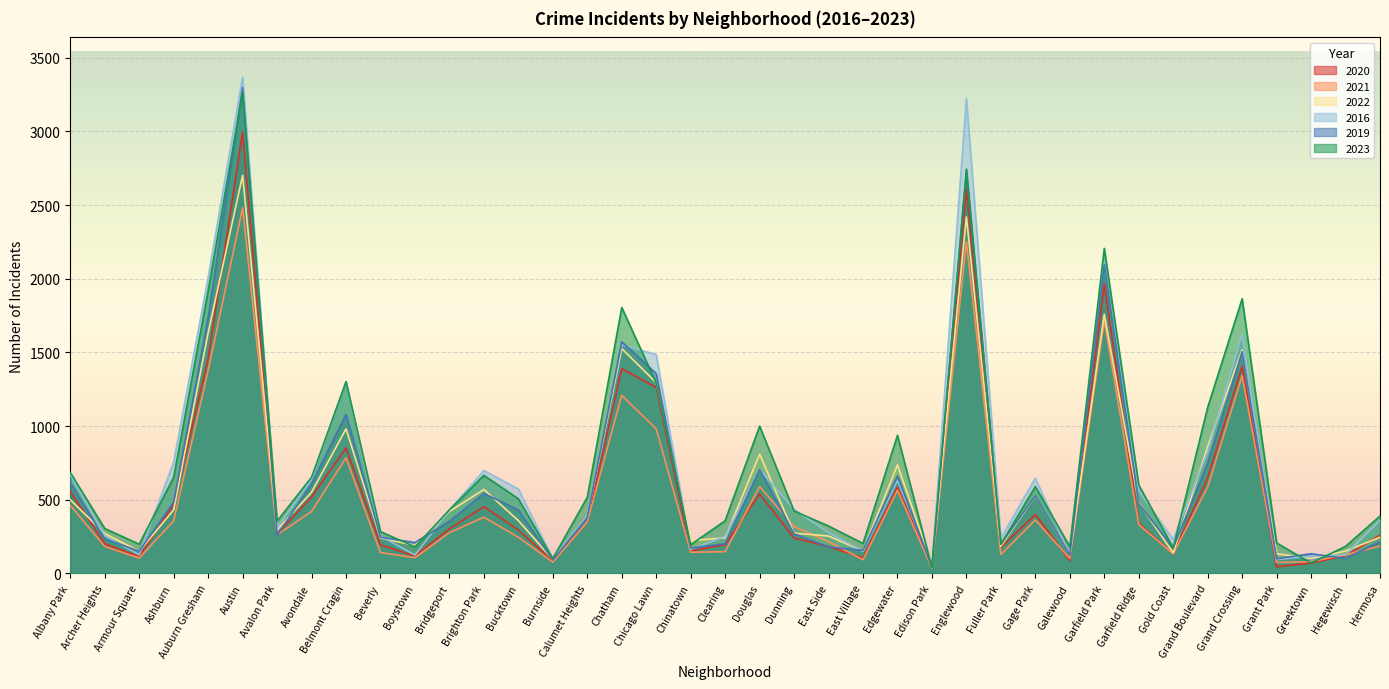

Rank the categories by 2022 value from highest to lowest.

Austin, Englewood, Garfield Park, Auburn Gresham, Chatham, Grand Crossing, Chicago Lawn, Belmont Cragin, Grand Boulevard, Douglas, Edgewater, Brighton Park, Avondale, Gage Park, Albany Park, Garfield Ridge, Ashburn, Bridgeport, Calumet Heights, Bucktown, Avalon Park, Dunning, Archer Heights, East Side, Hermosa, Clearing, Beverly, Chinatown, Boystown, Fuller Park, East Village, Hegewisch, Armour Square, Gold Coast, Grant Park, Galewood, Greektown, Burnside, Edison Park